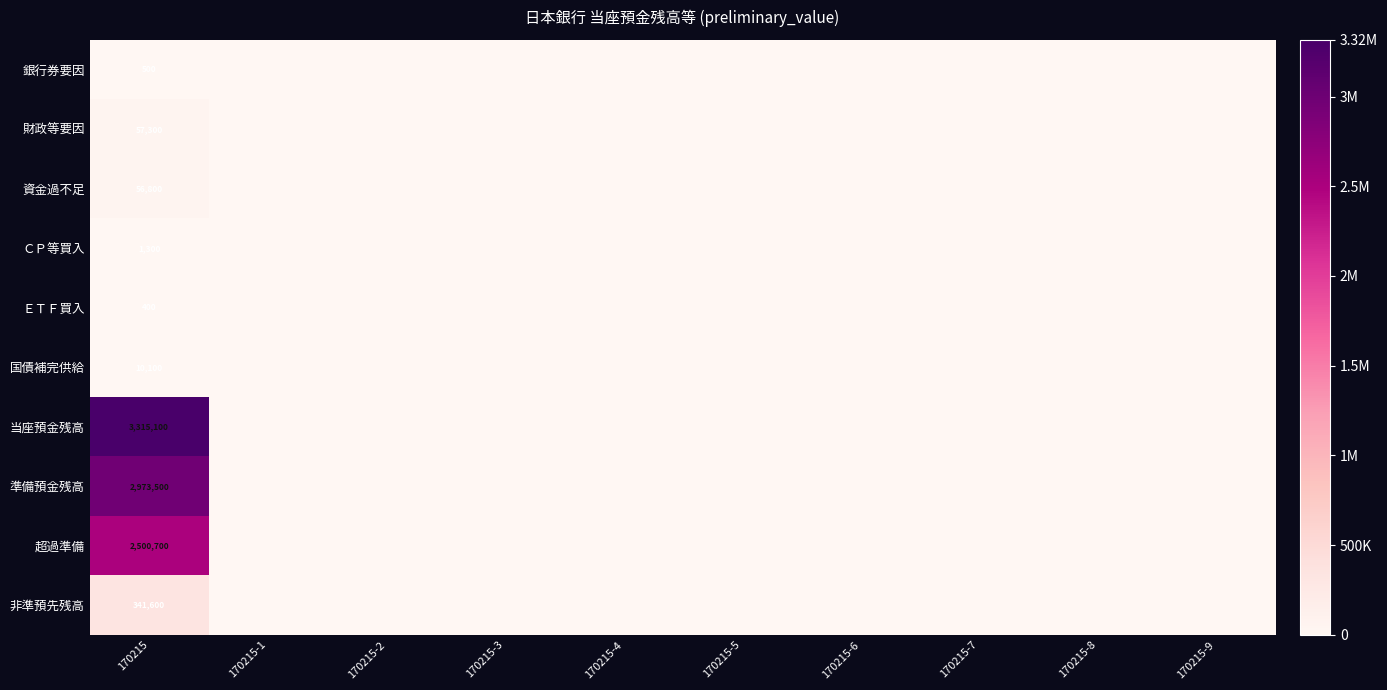

What is the total value across all series at 170215?

9257300